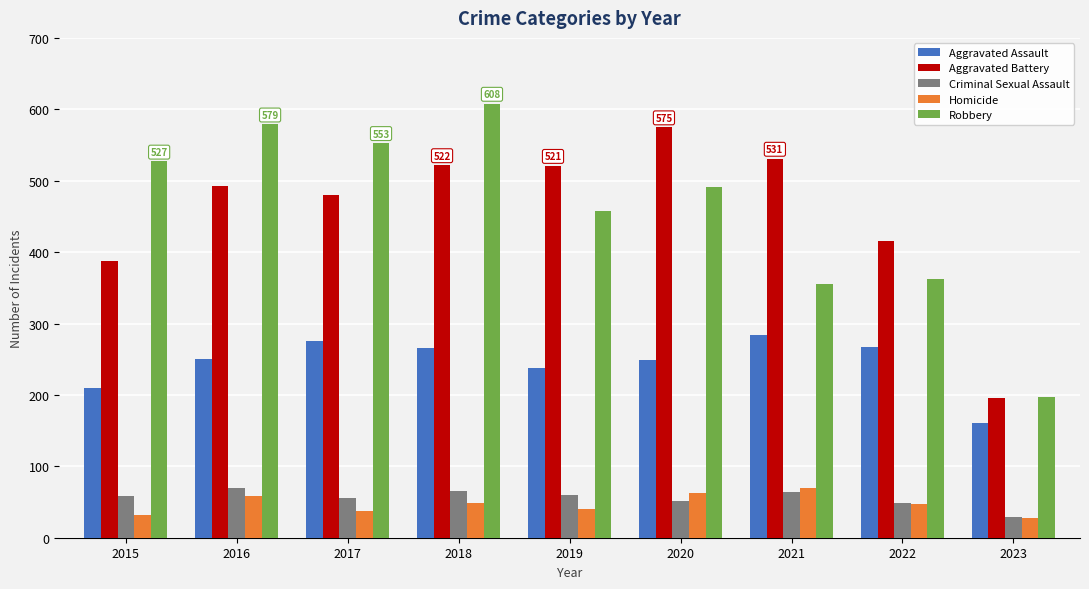

Are the bars grouped side by side (vs. stacked)?

Yes